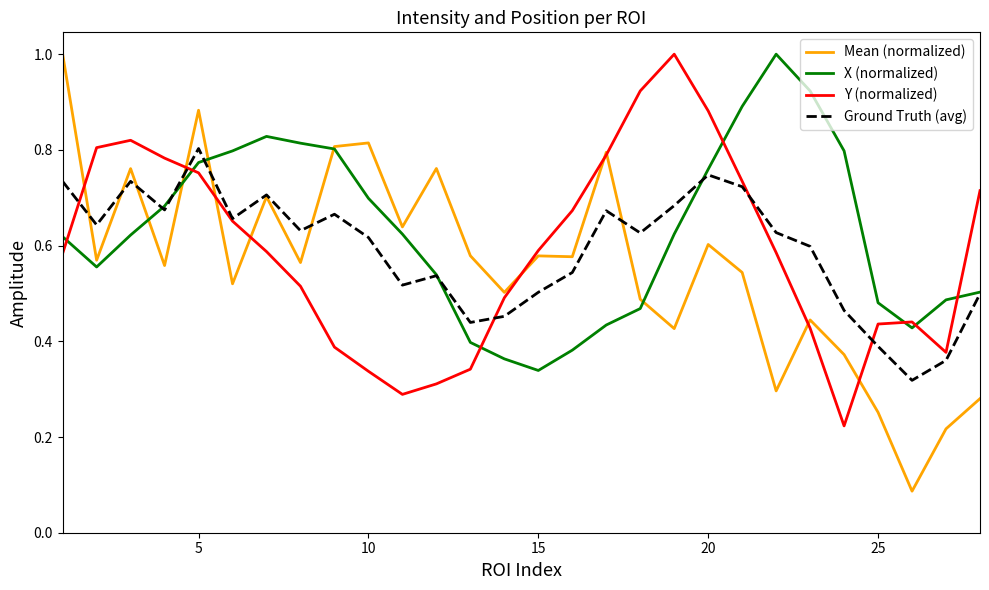

What is the maximum value for X (normalized)?

1.0